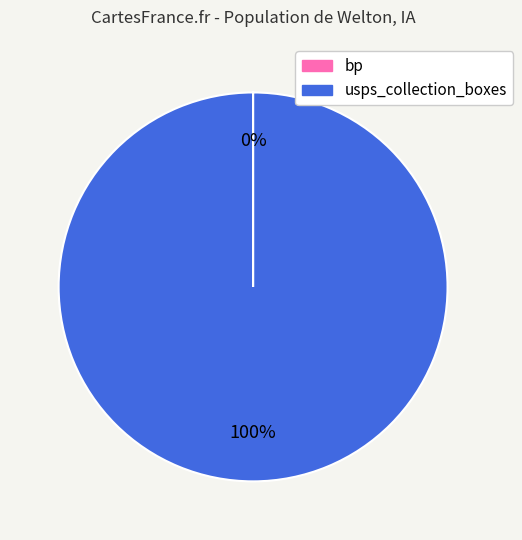

To the nearest percent, what portion does usps_collection_boxes represent?

100%